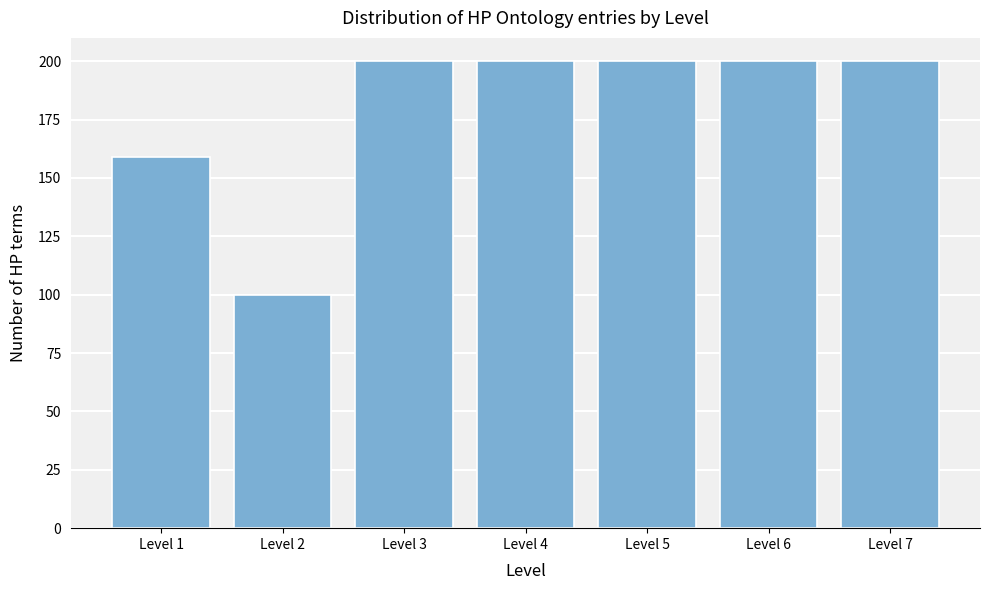

Reading left to right, transcribe all the data shown in this chart.

Level 1=159	Level 2=100	Level 3=200	Level 4=200	Level 5=200	Level 6=200	Level 7=200